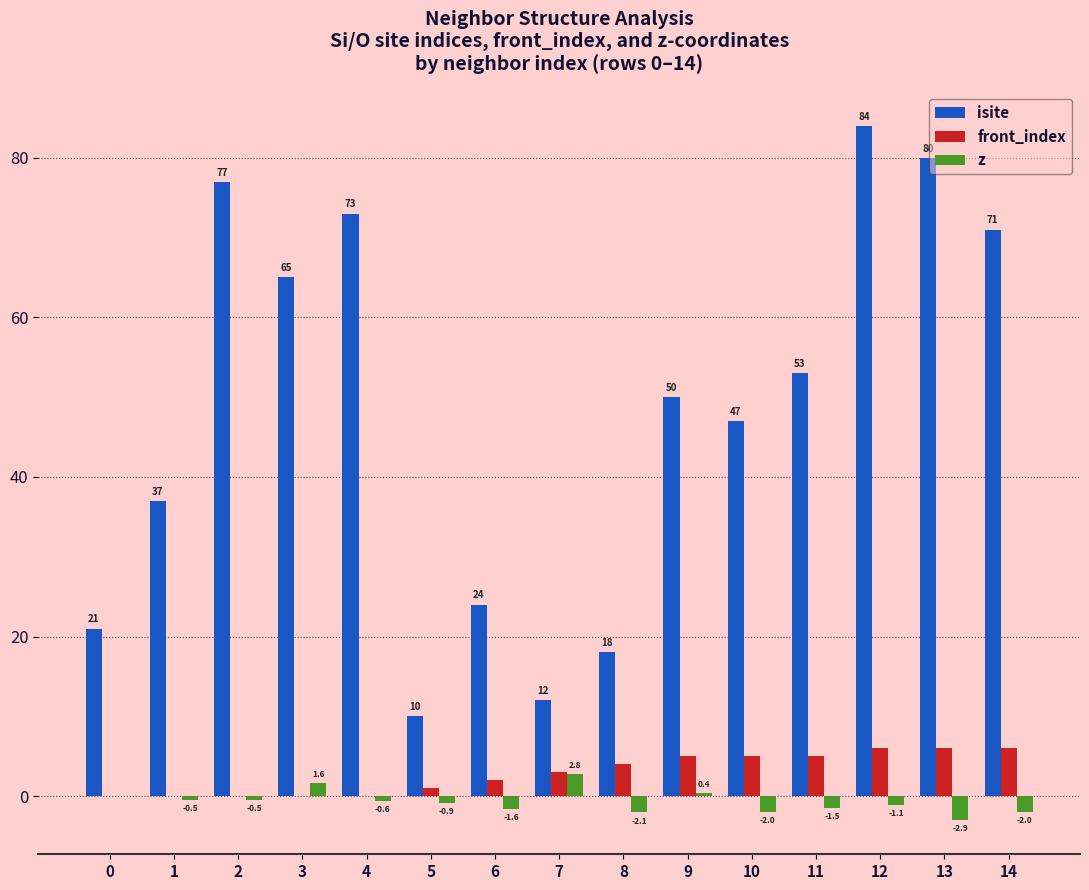

What is the highest value of the z series?

2.8